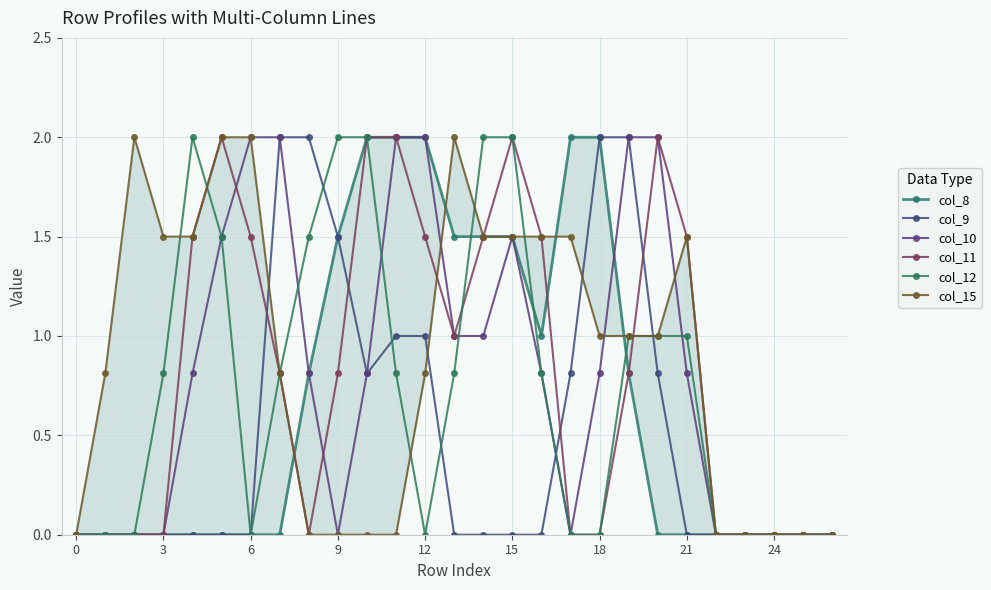

What is the highest value of the col_9 series?

2.0